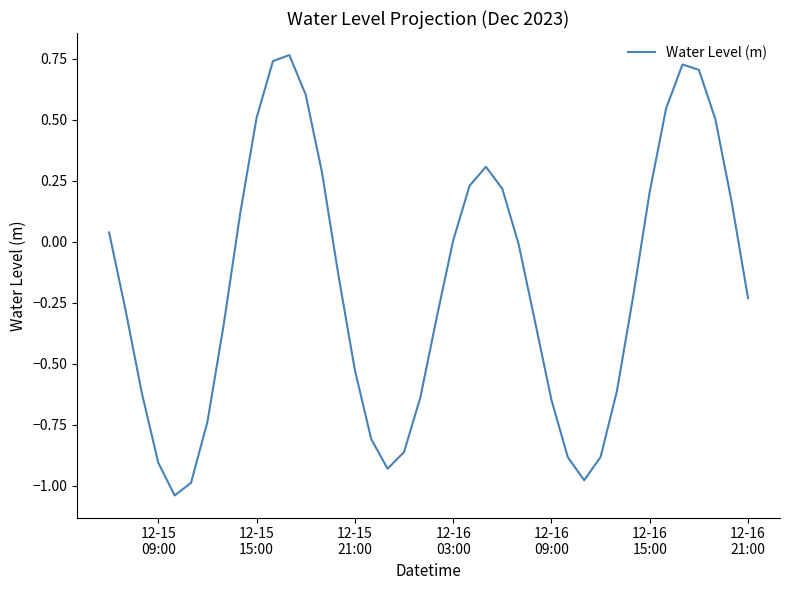

Is this an area chart (filled region under the line)?

No